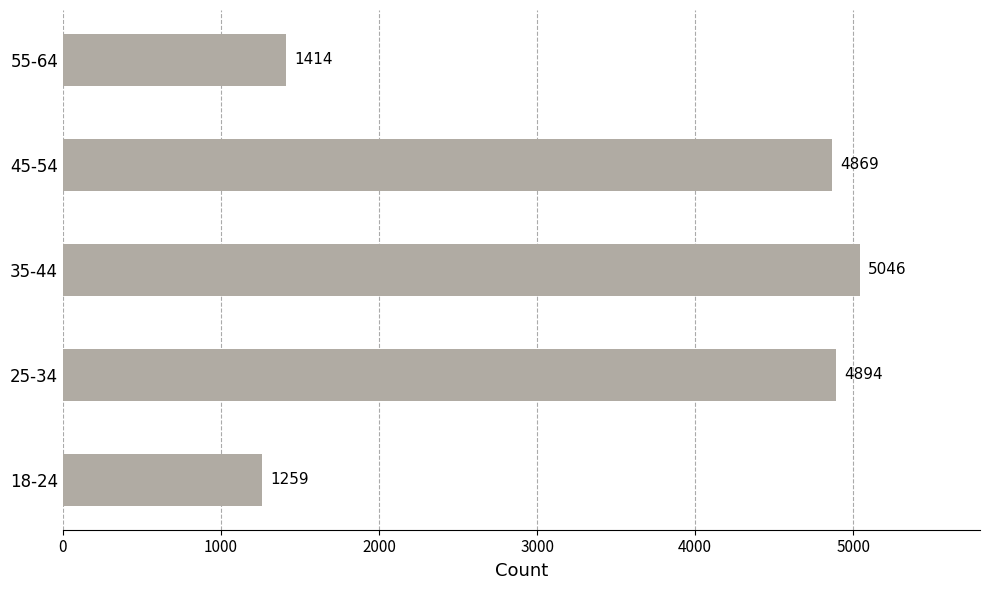

Does the chart contain stacked bars?

No